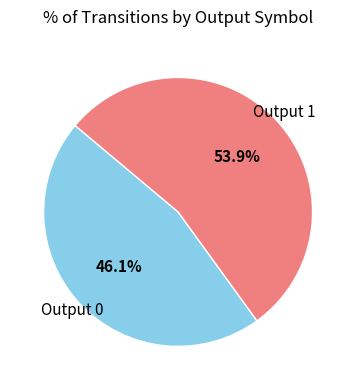

To the nearest percent, what portion does Output 1 represent?

54%